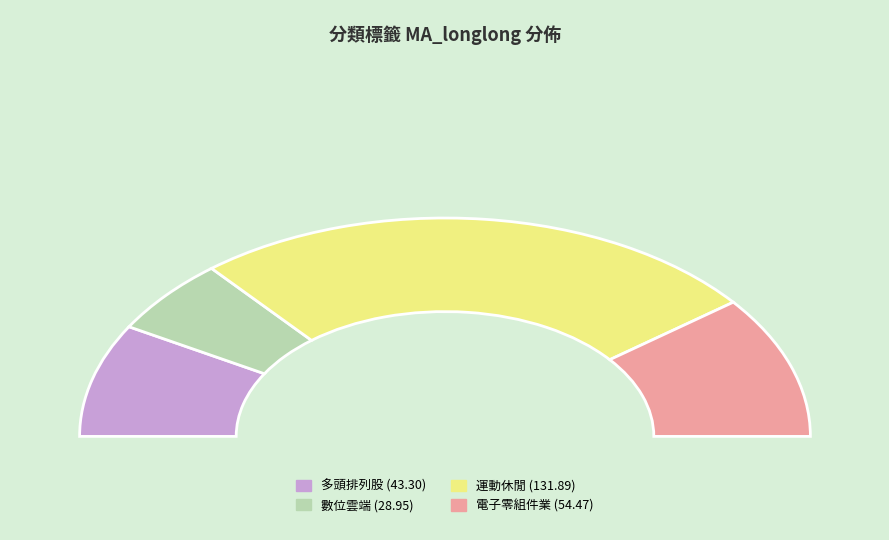

Which slice is the largest?

運動休閒